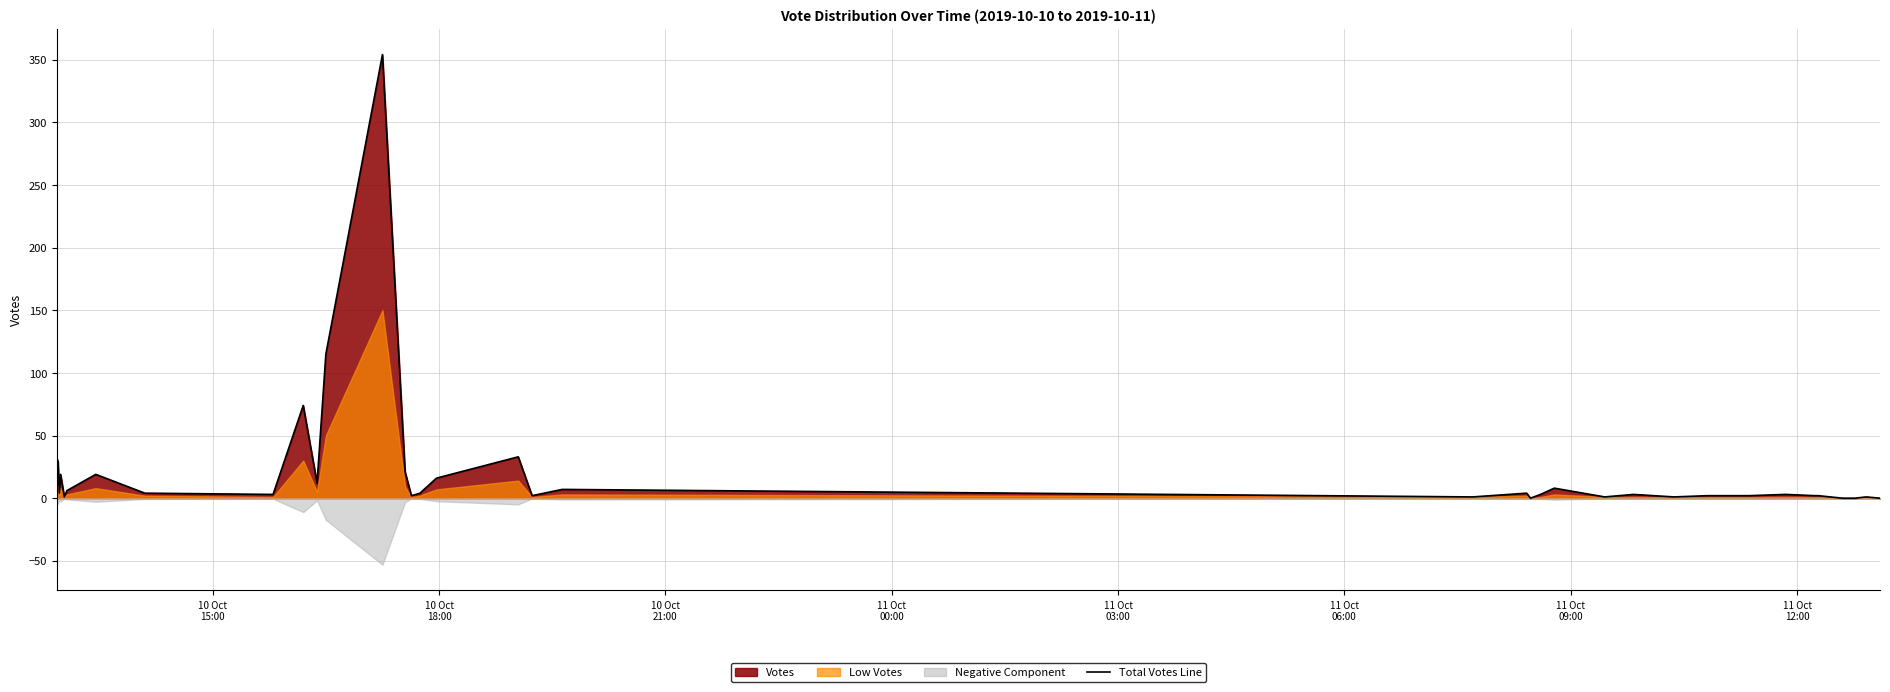

How many lines are shown in the chart?

1